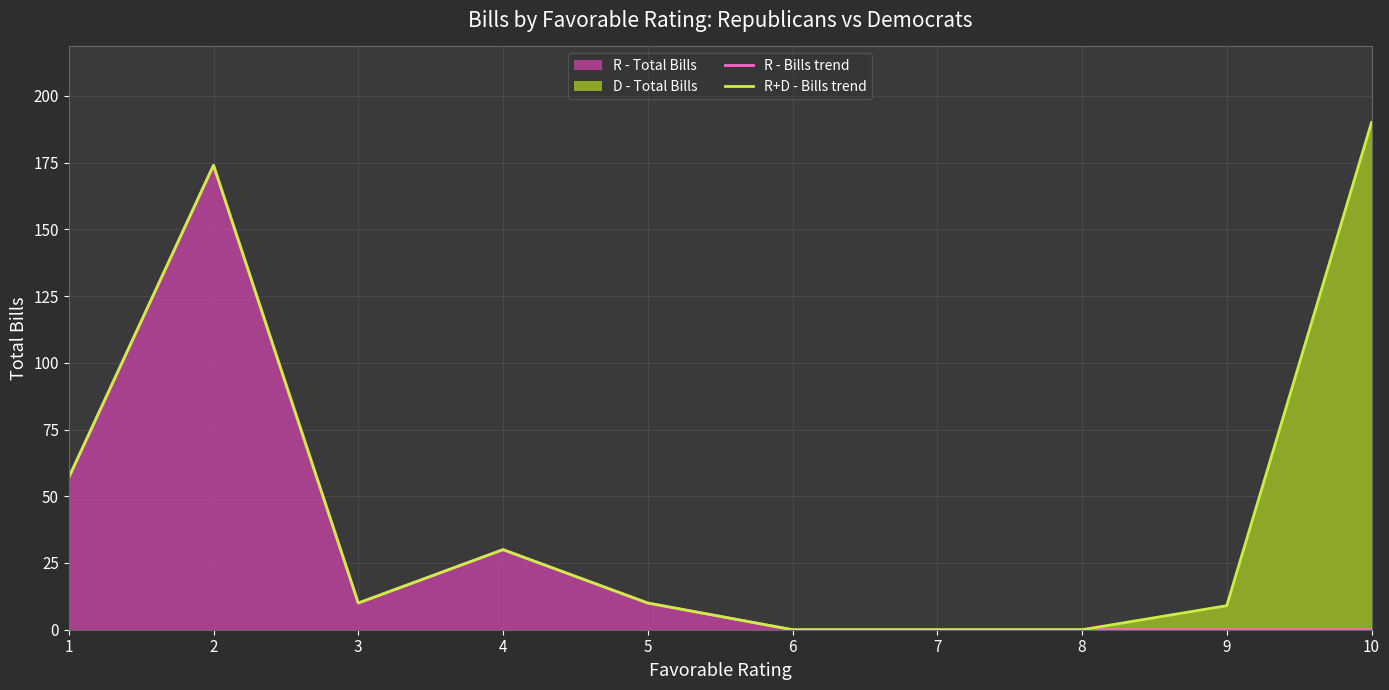

Which series has the widest spread of values?

R+D - Bills trend